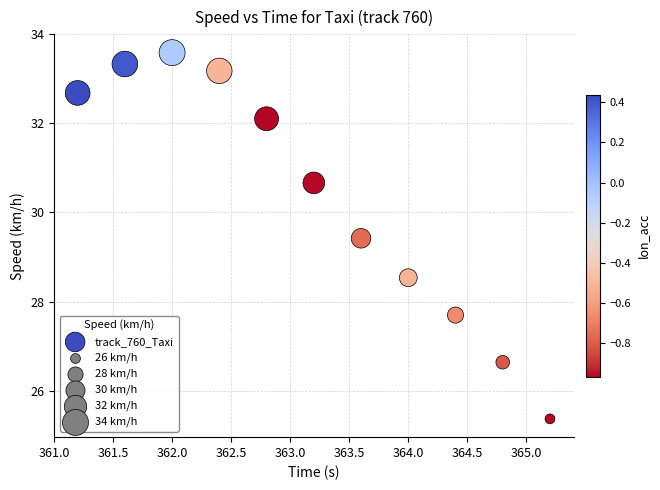

What is the average Y value?

30.3